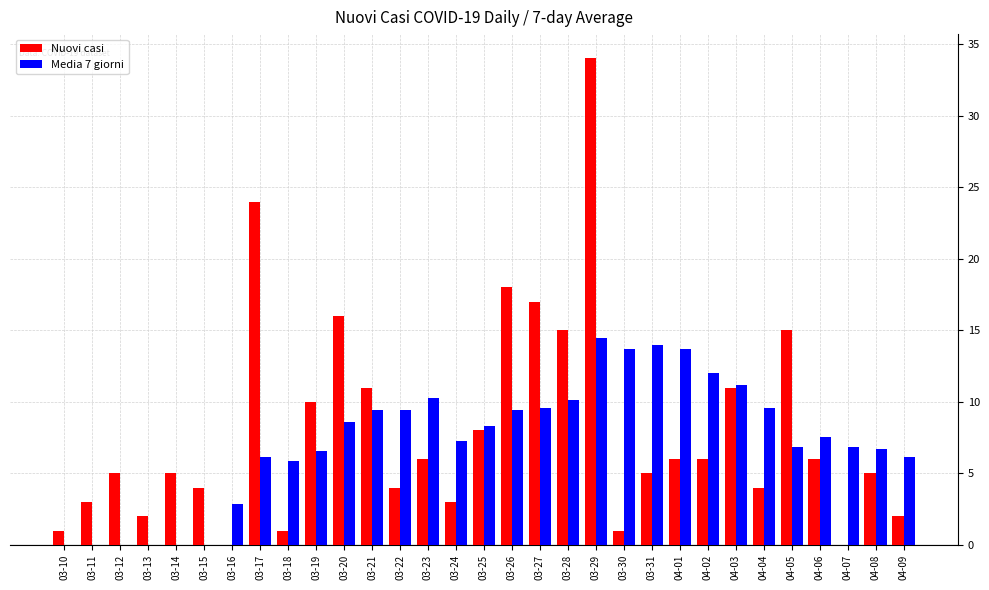

True or false: Media 7 giorni has a value of 7.3 at 03-24.

True